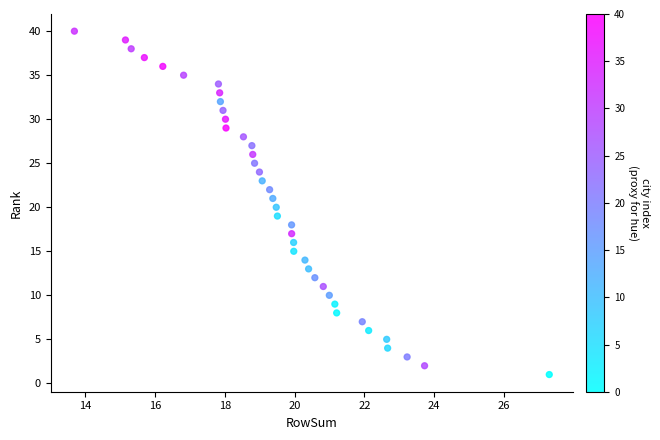

What is the range of Y values (max minus min)?

39